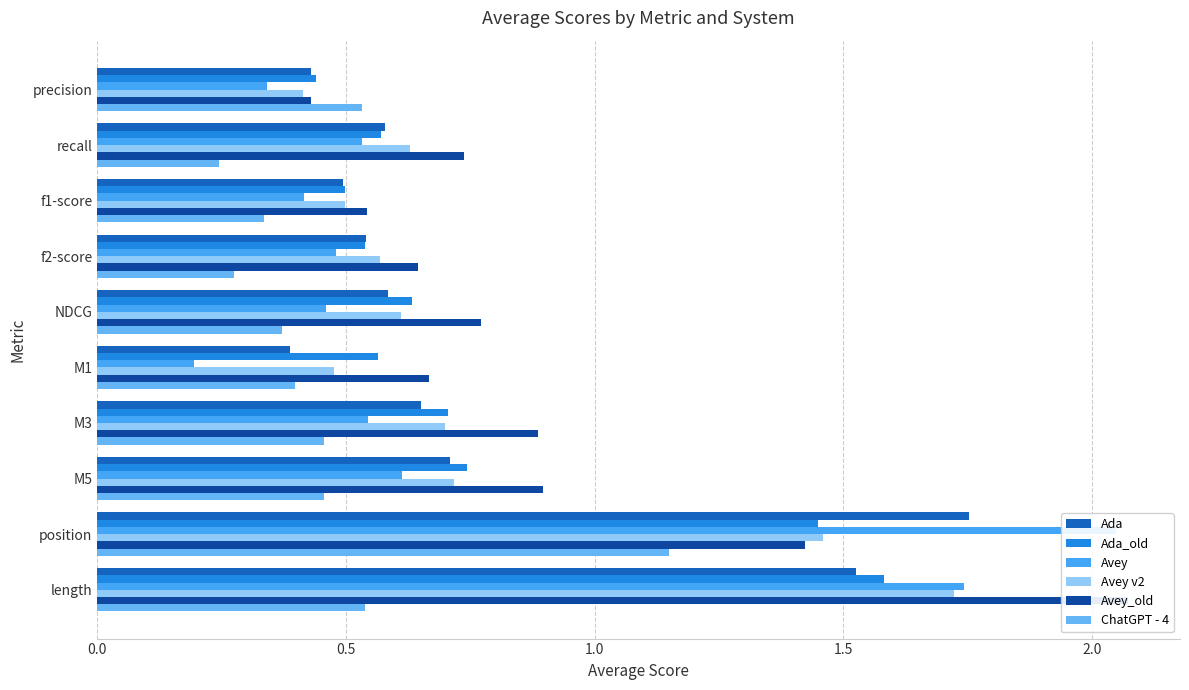

How many Avey values are between 0 and 1?

8